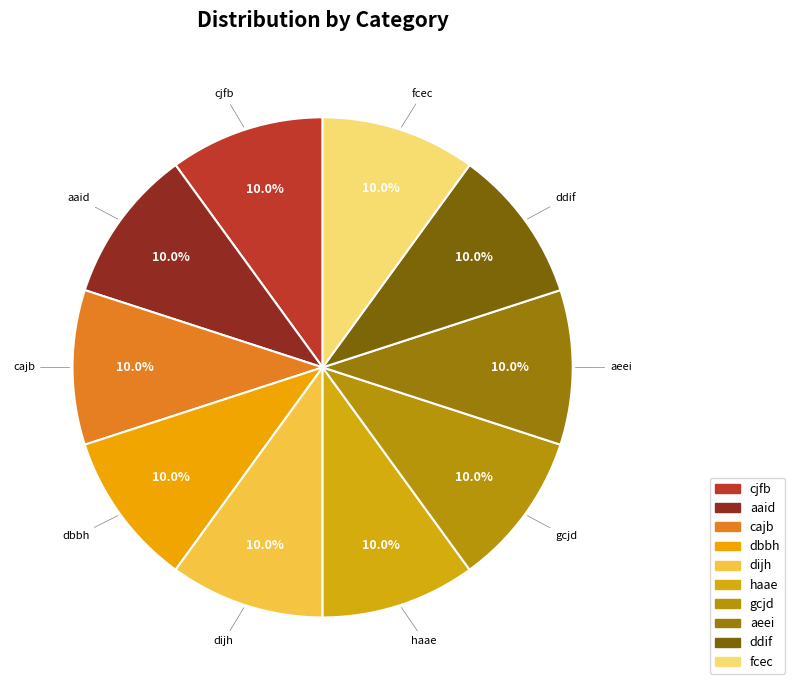

Does any single category account for the majority?

No